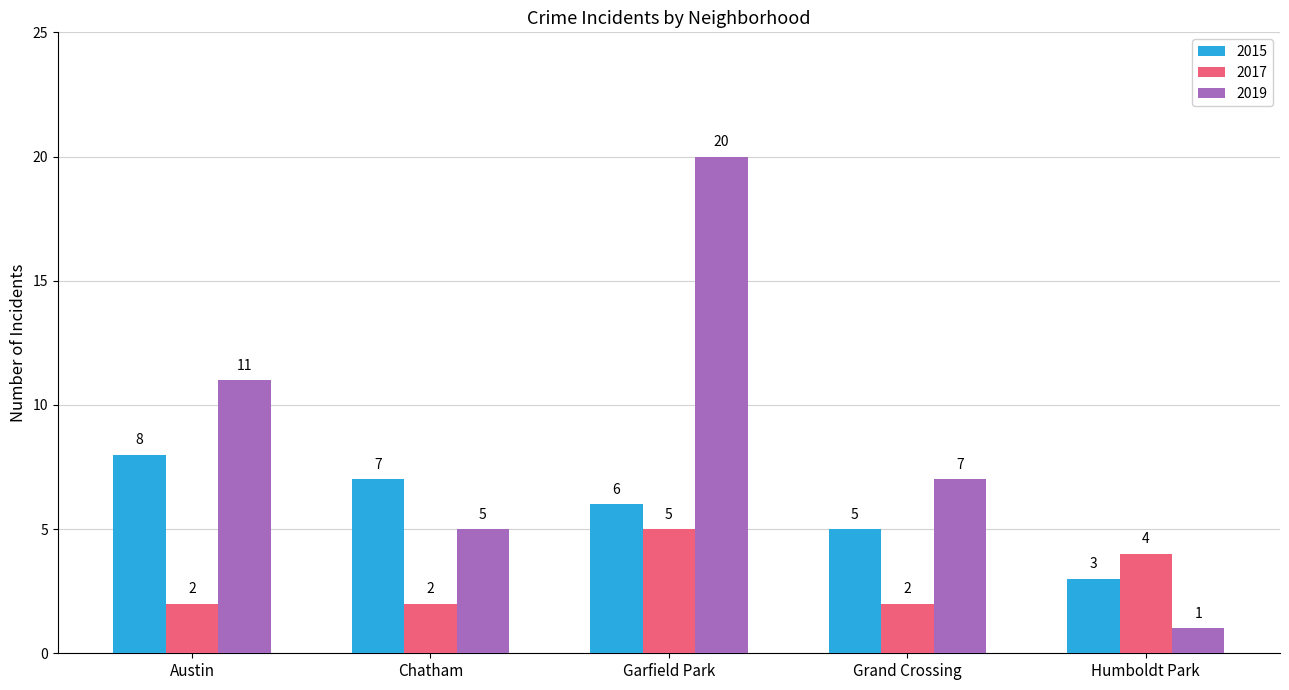

What are all the series names shown in the legend?

2015, 2017, 2019